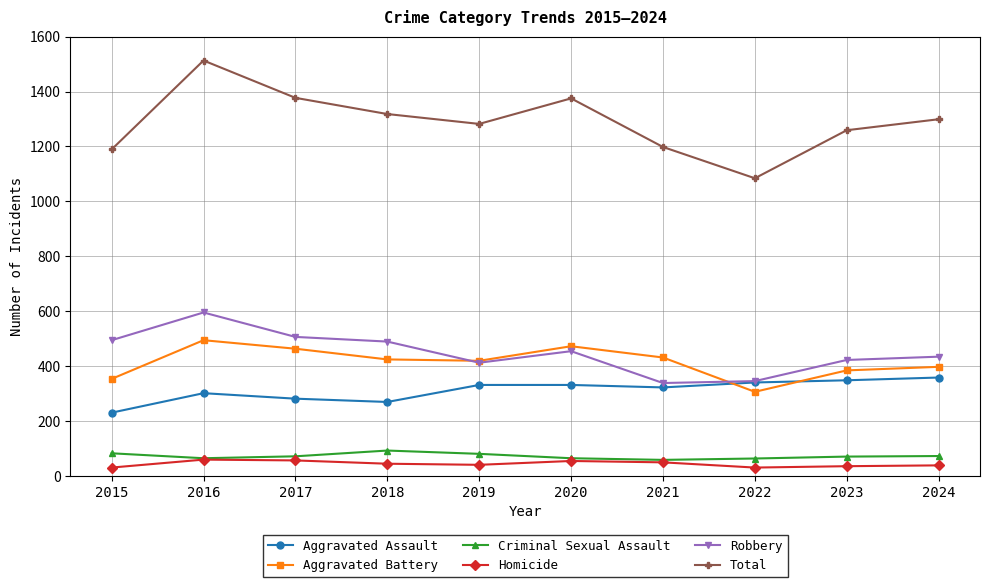

Which series has the largest total across all categories?

Total